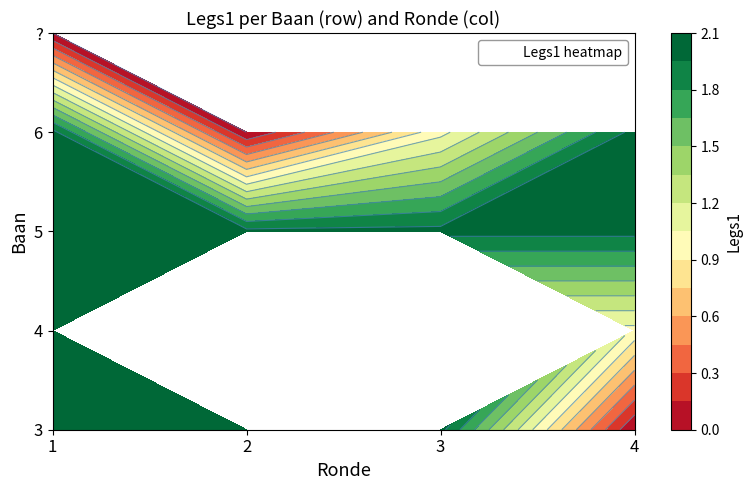

True or false: 3 has a value of 1 at 2.

False